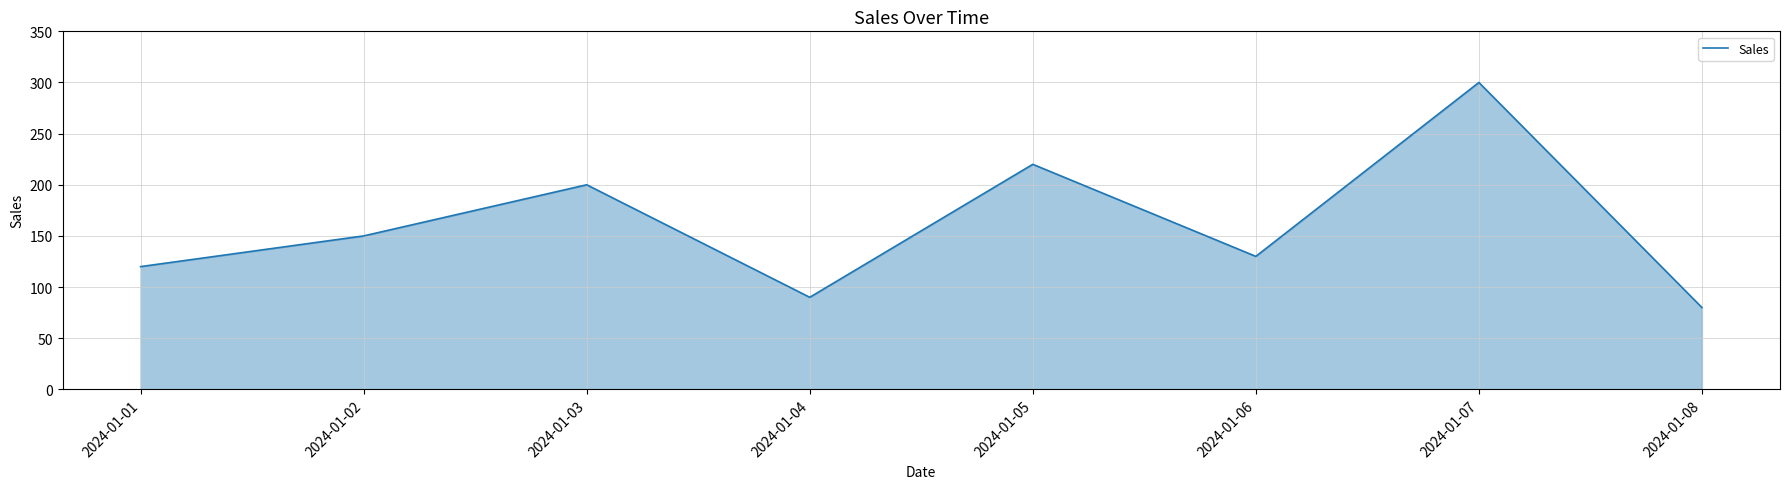

How many interior local valleys (lower than both neighbors) does the data have?

2